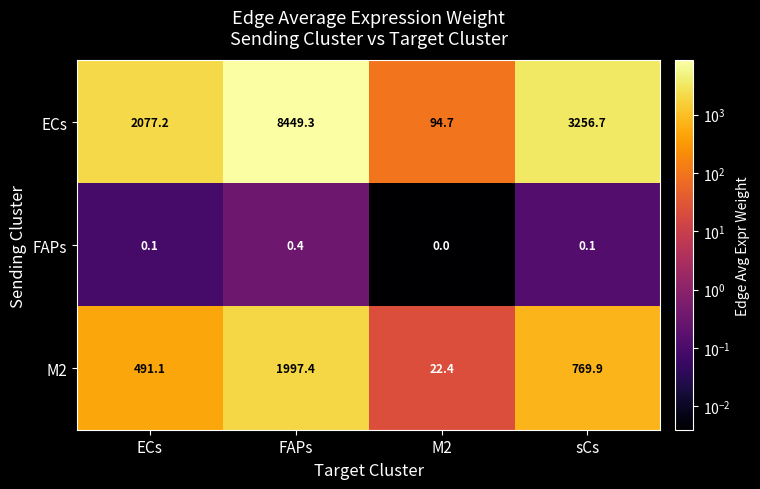

Reading left to right, extract all data points from this chart.

ECs: ECs=2077.2	FAPs=8449.3	M2=94.7	sCs=3256.7
FAPs: ECs=0.1	FAPs=0.4	M2=0.0	sCs=0.1
M2: ECs=491.1	FAPs=1997.4	M2=22.4	sCs=769.9